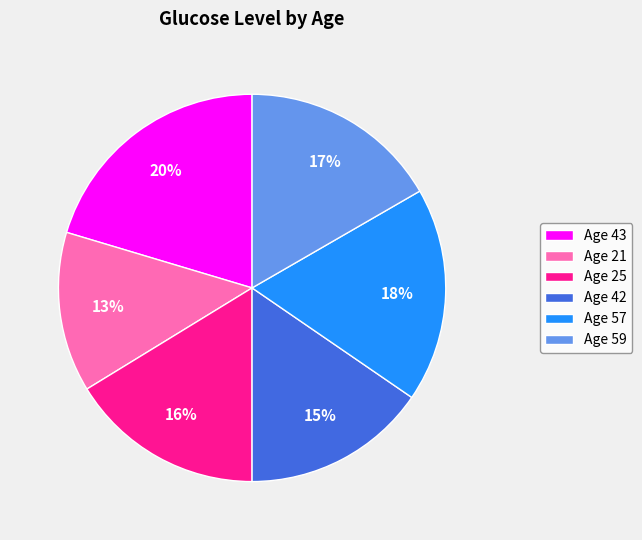

Approximately how many times larger is the value at Age 25 compared to Age 42?

1.1